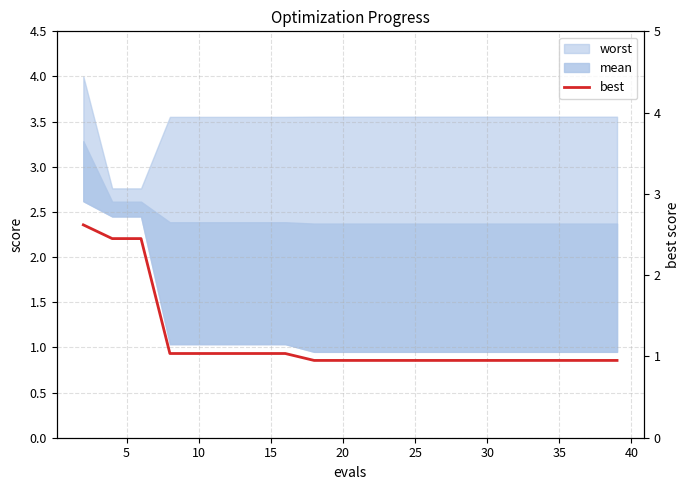

Reading right to left, extract all data points from this chart.

1.0	1.0	1.0	1.0	1.0	1.0	1.0	1.0	1.0	1.0	1.0	1.0	1.0	1.0	1.0	1.0	1.0	2.5	2.5	2.6